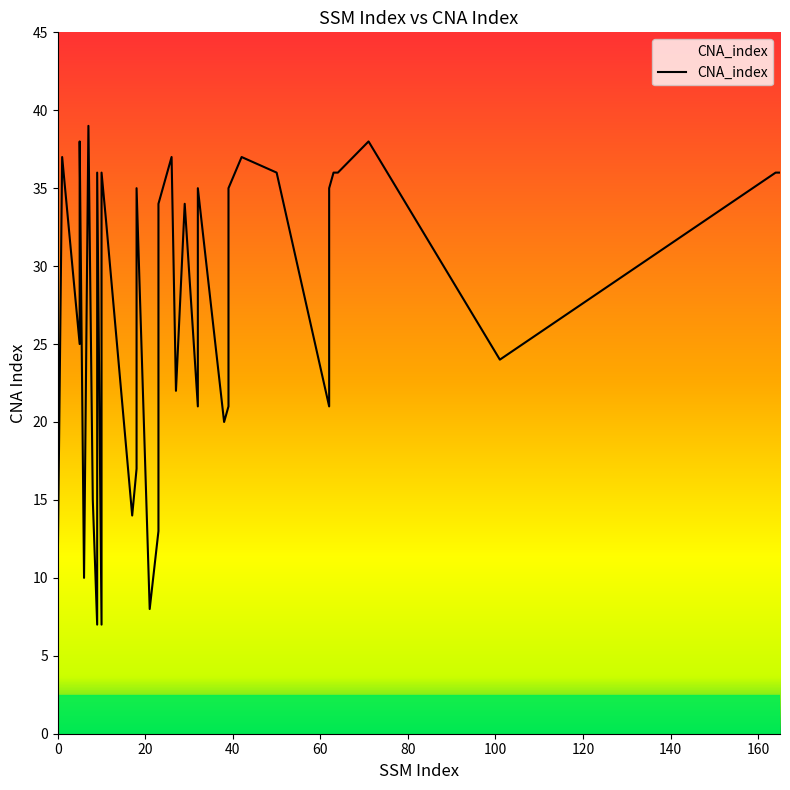

Is this an area chart (filled region under the line)?

No